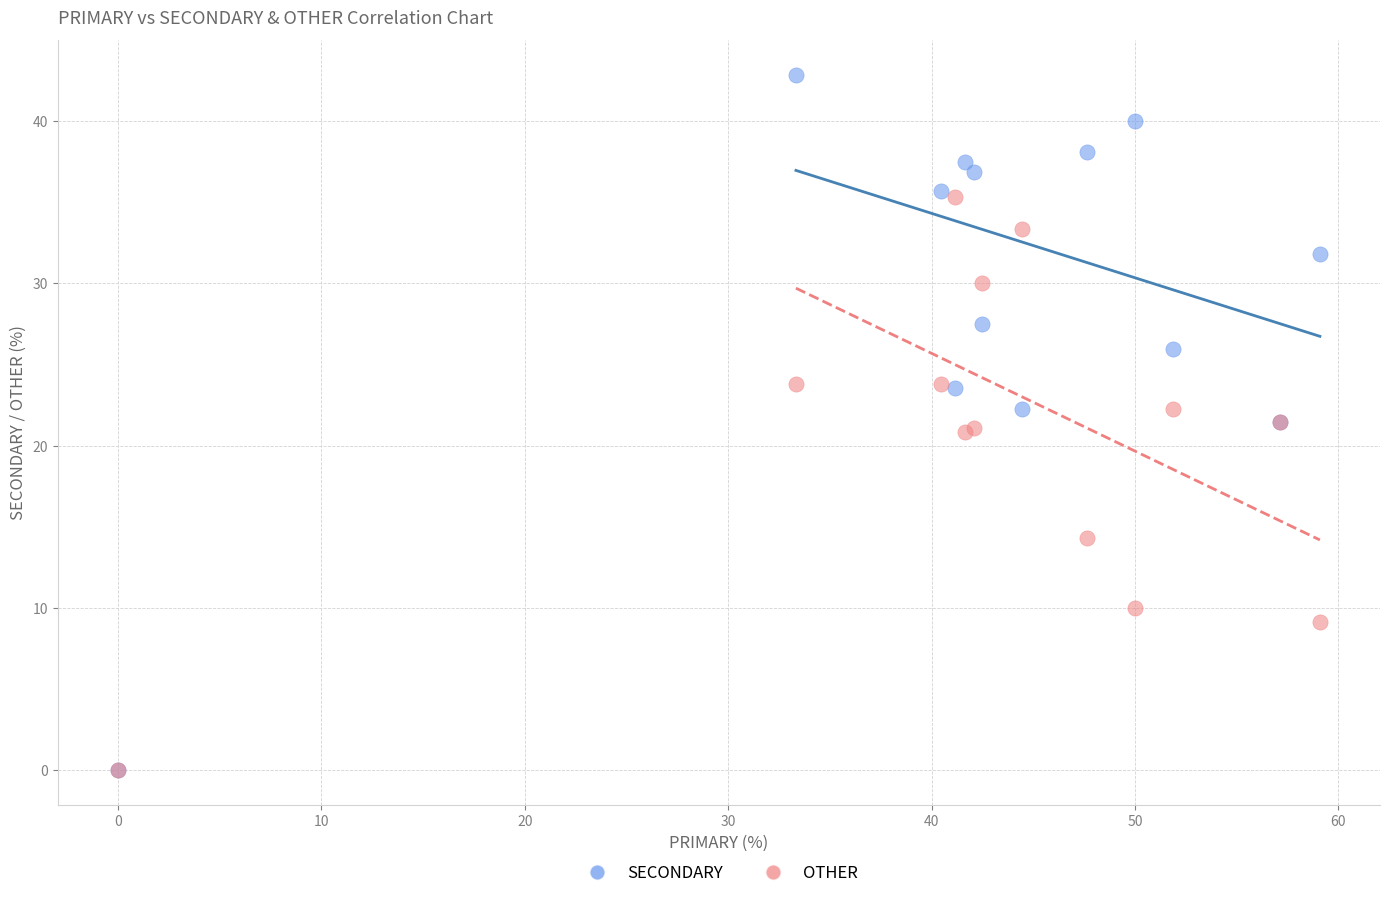

In the OTHER series, what Y value is closest to 17?

14.3